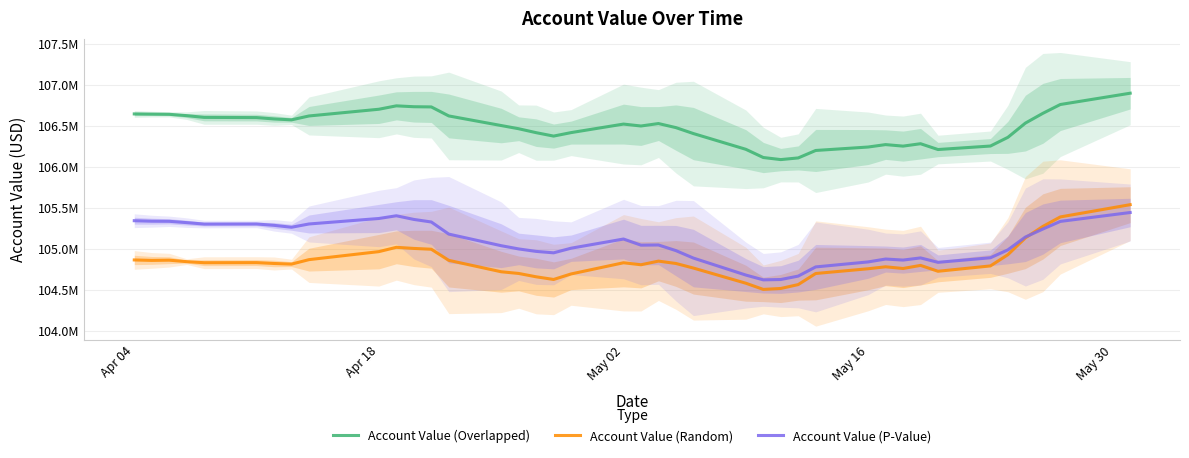

Does the chart display data point markers on the line(s)?

No